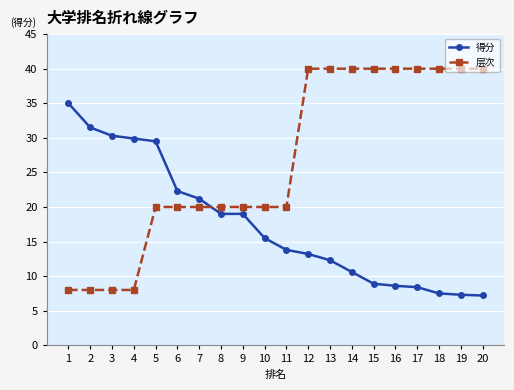

True or false: 得分 and 层次 intersect in this chart.

True